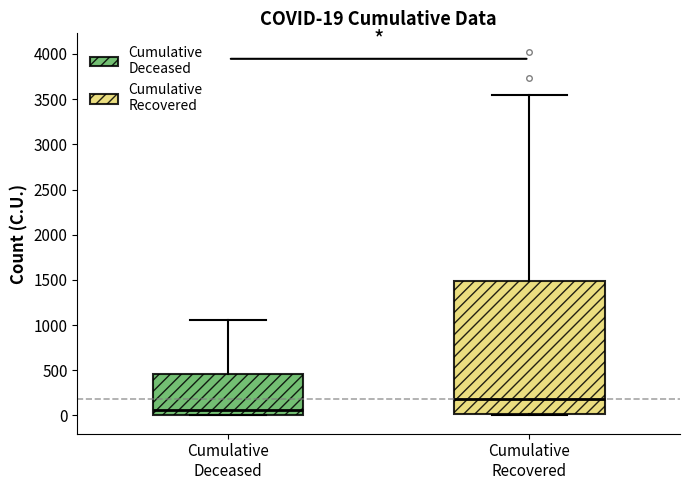

Comparing the boxes themselves (not the whiskers), which one is the tallest?

Cumulative Recovered